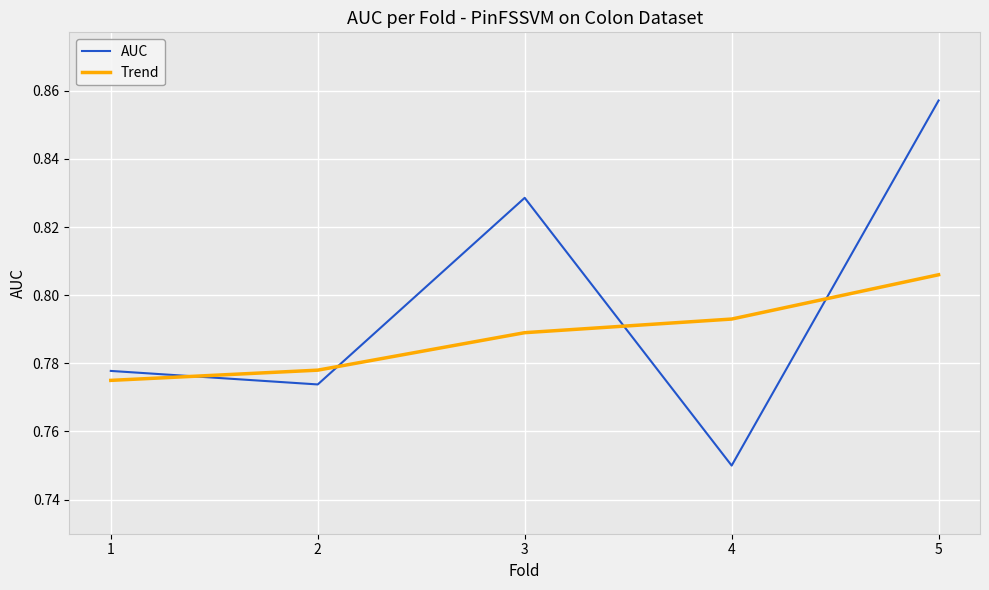

At which category does the chart reach its peak across all series?

5